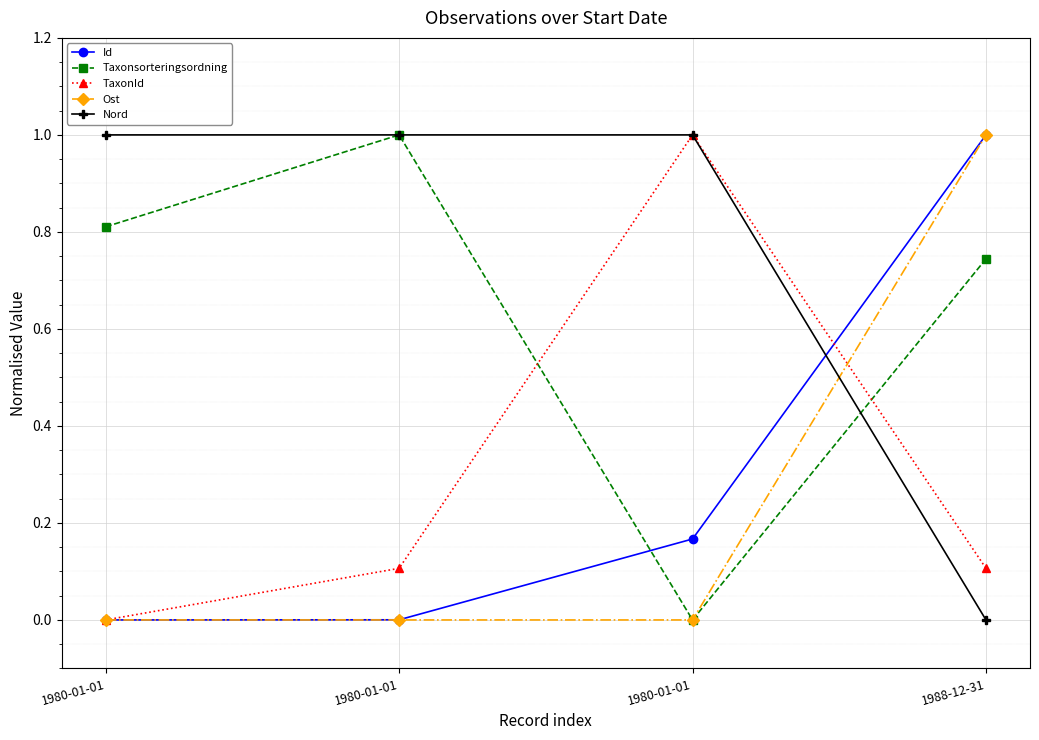

How many values in Nord are above zero?

3